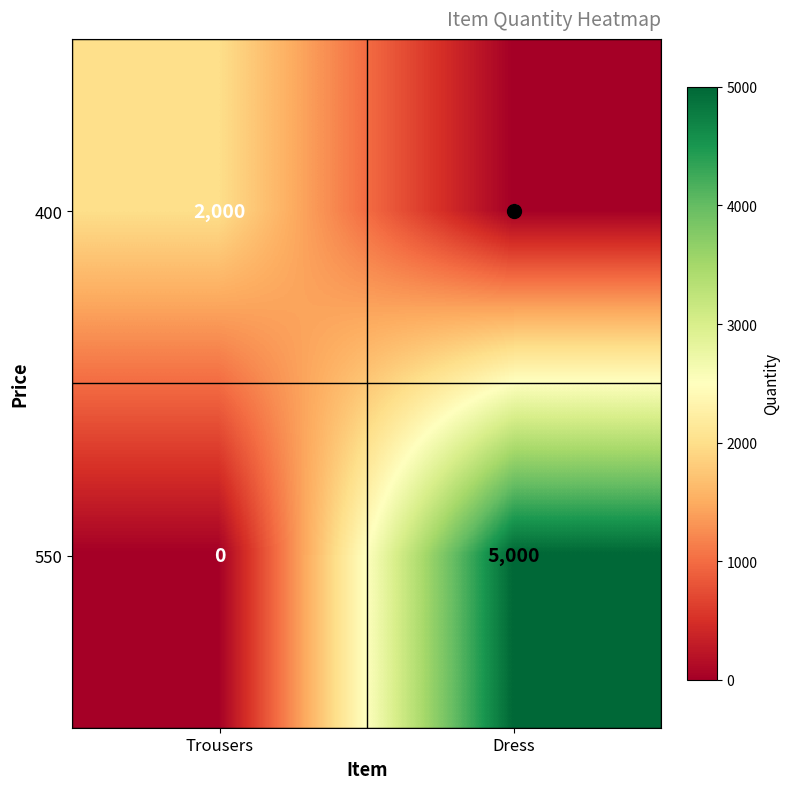

At how many categories does at least one series exceed 1603?

2